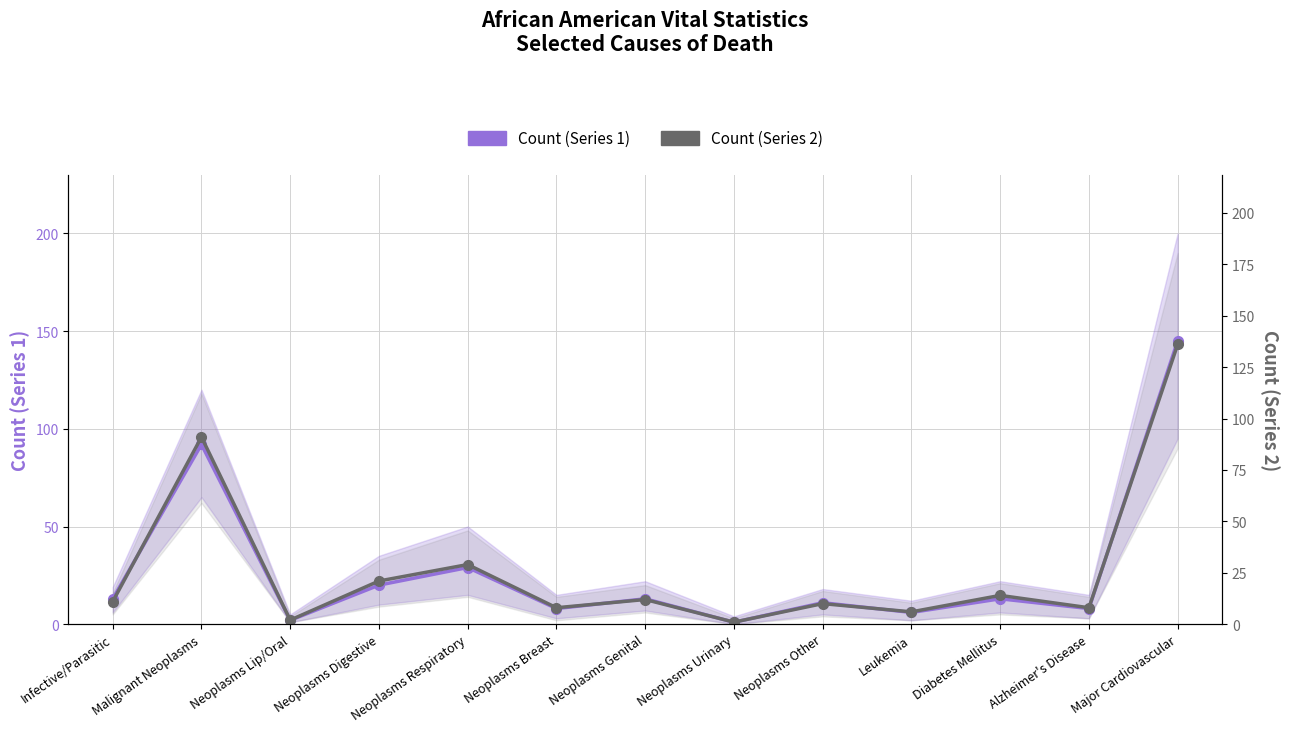

Reading left to right, transcribe all the data shown in this chart.

Count (Series 1): 13	92	2	20	29	8	13	1	11	6	13	8	145
Count (Series 2): 11	91	2	21	29	8	12	1	10	6	14	8	136